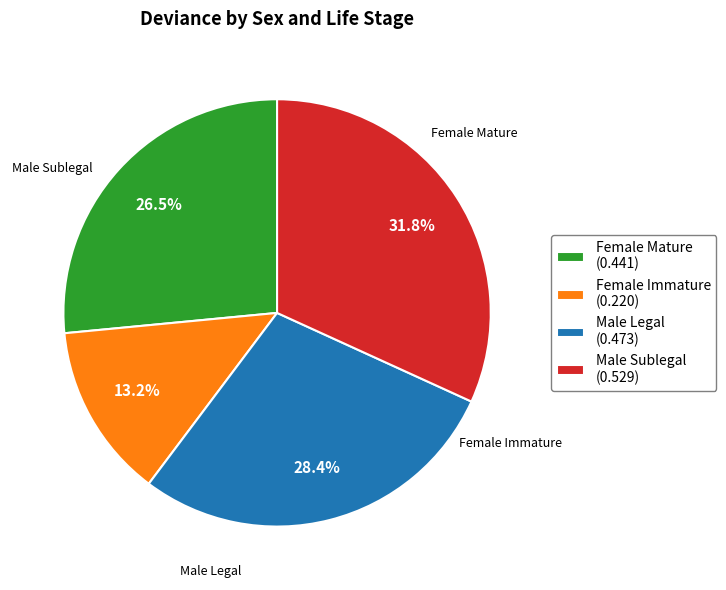

True or false: Female Immature accounts for 13% of the total.

True